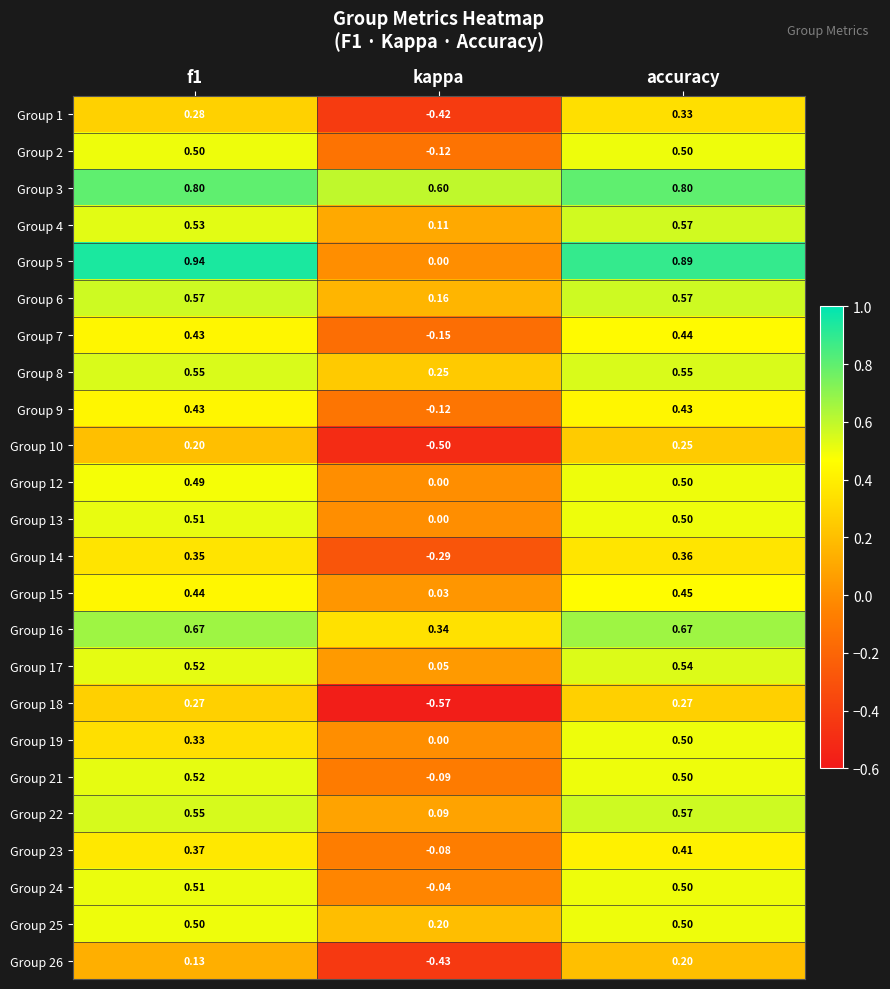

Where is Group 17 nearest to the value 0?

kappa